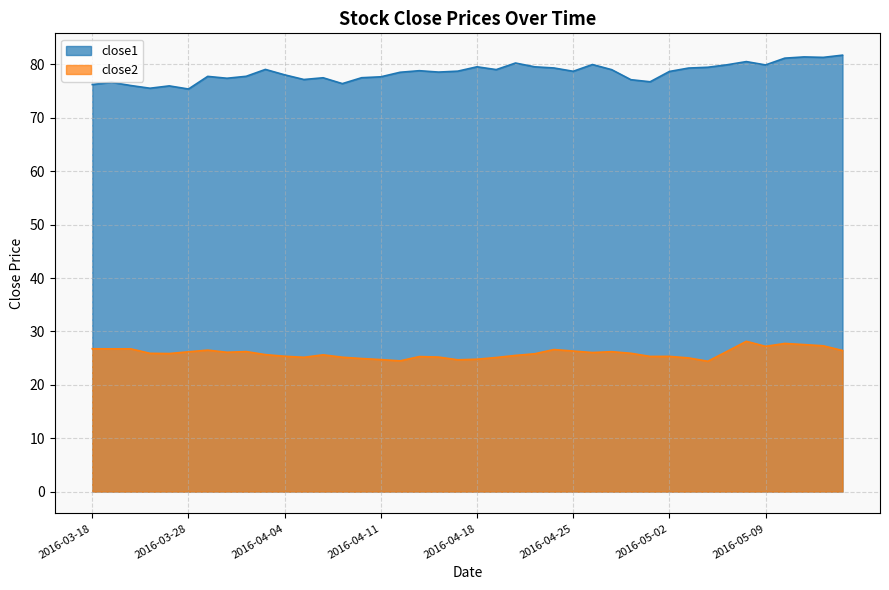

What is the lowest value of the close1 series?

75.4